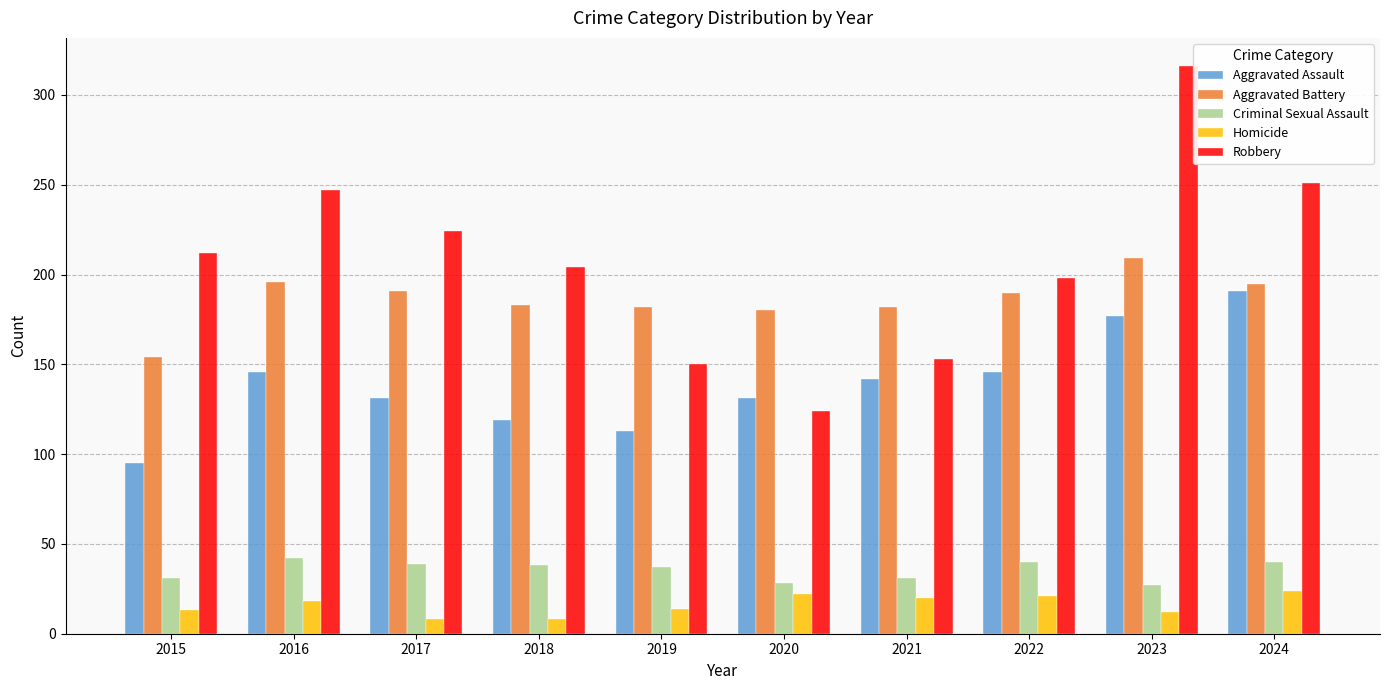

At 2016, list the series in order from largest to smallest.

Robbery, Aggravated Battery, Aggravated Assault, Criminal Sexual Assault, Homicide